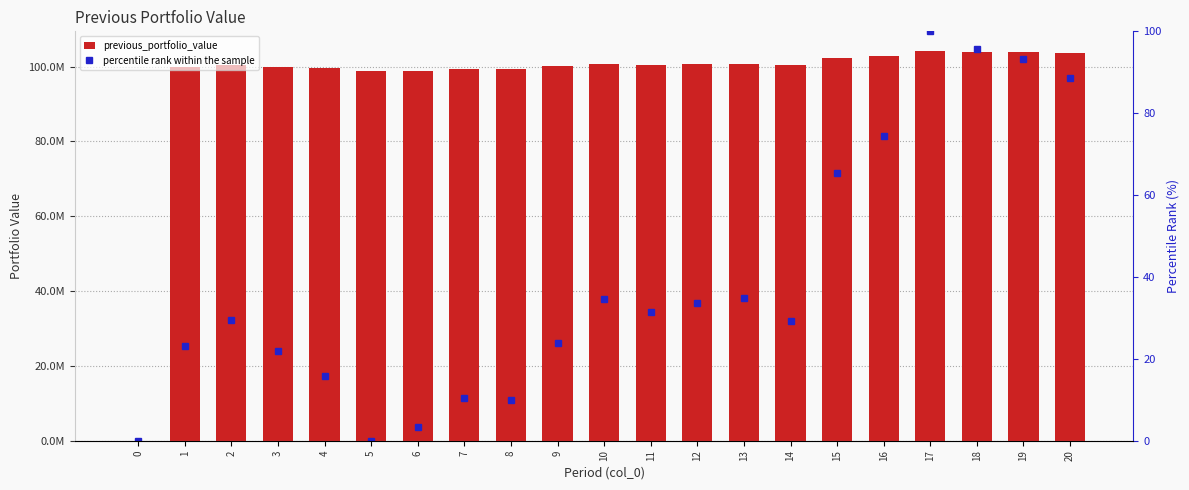

Read the previous_portfolio_value value at 1.

100000000.0